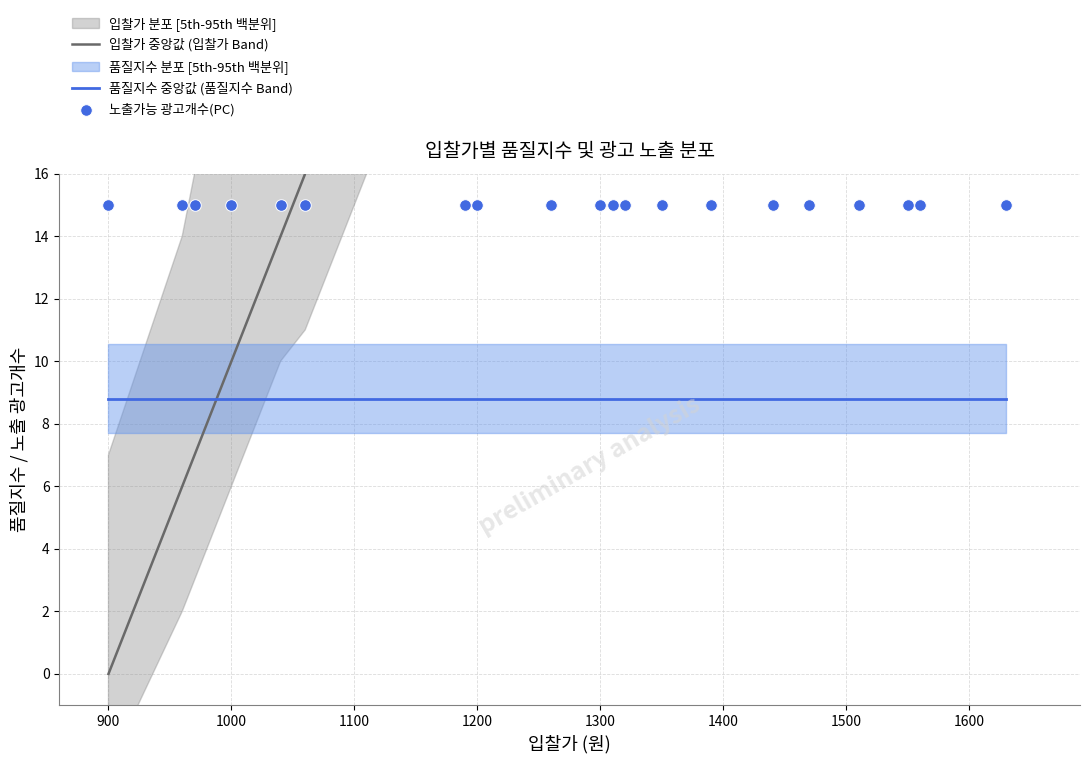

Which series contains the highest Y value?

입찰가 중앙값 (입찰가 Band)